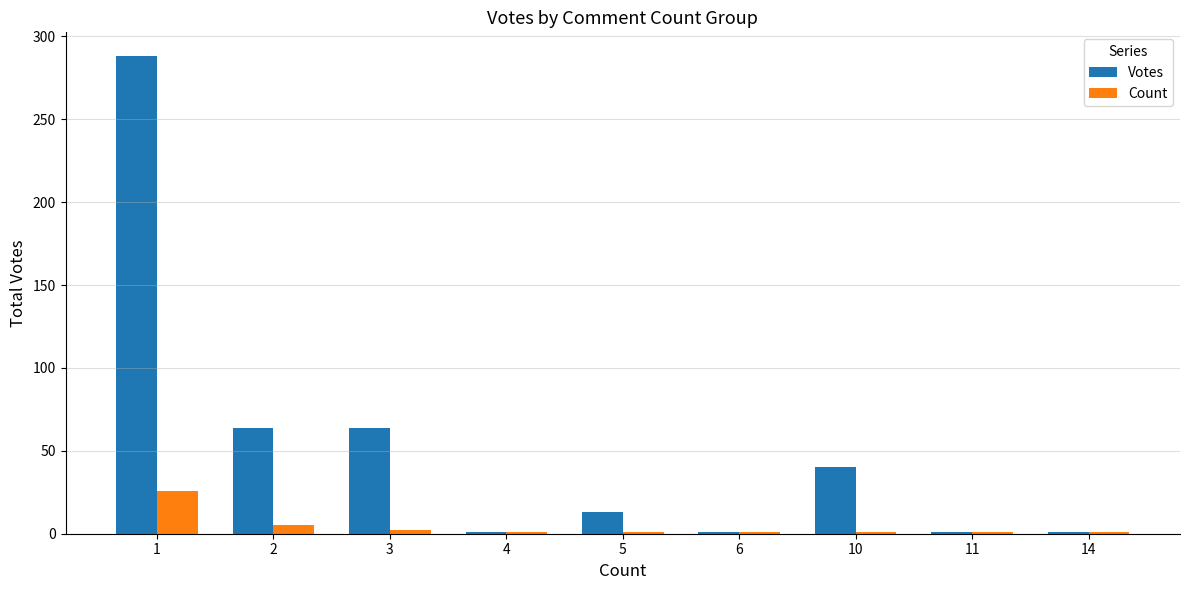

List the series in order of their overall mean, highest first.

Votes, Count